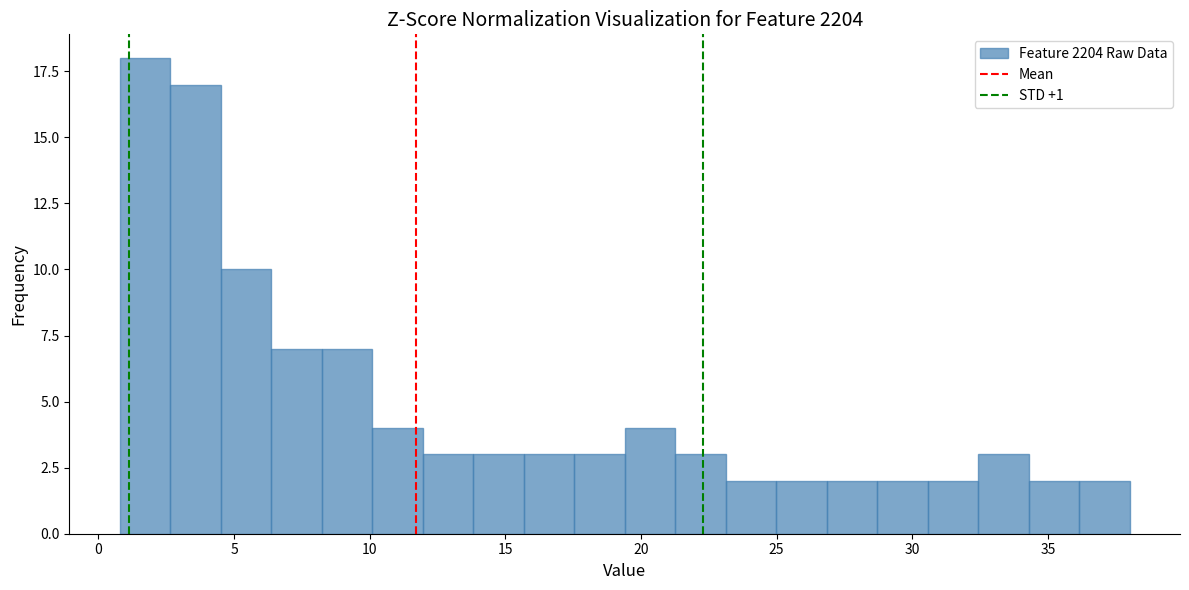

Read against the x-axis, roughly where is the centre of the tallest bar?

1.5